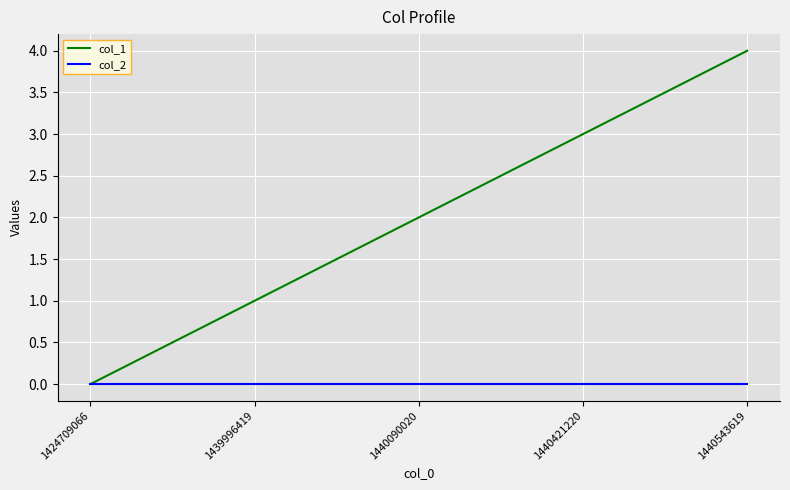

Is this an area chart (filled region under the line)?

No